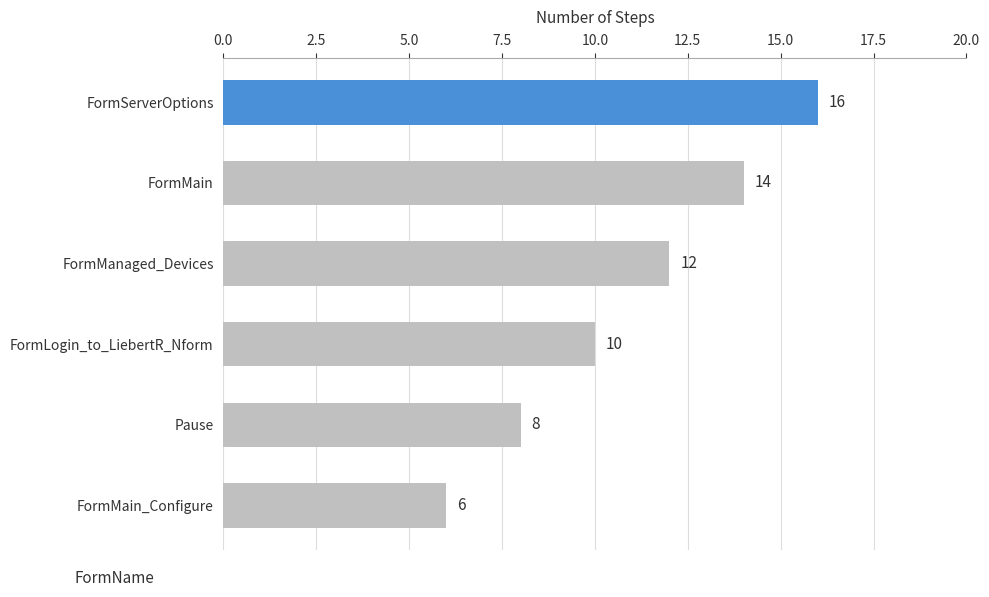

What is the difference between the second highest and minimum values?

8